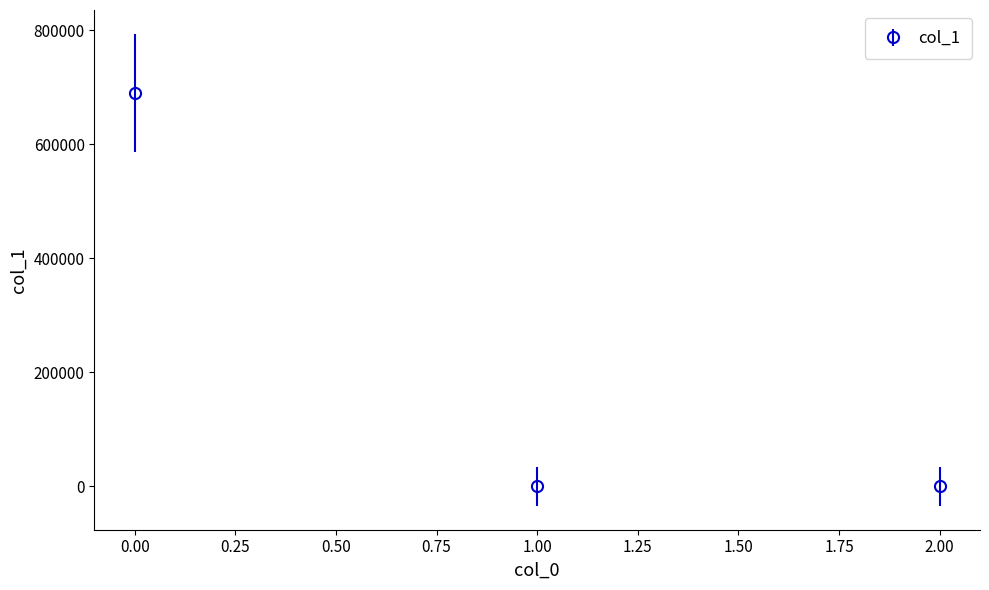

What is the maximum value shown in the chart?

690613.8